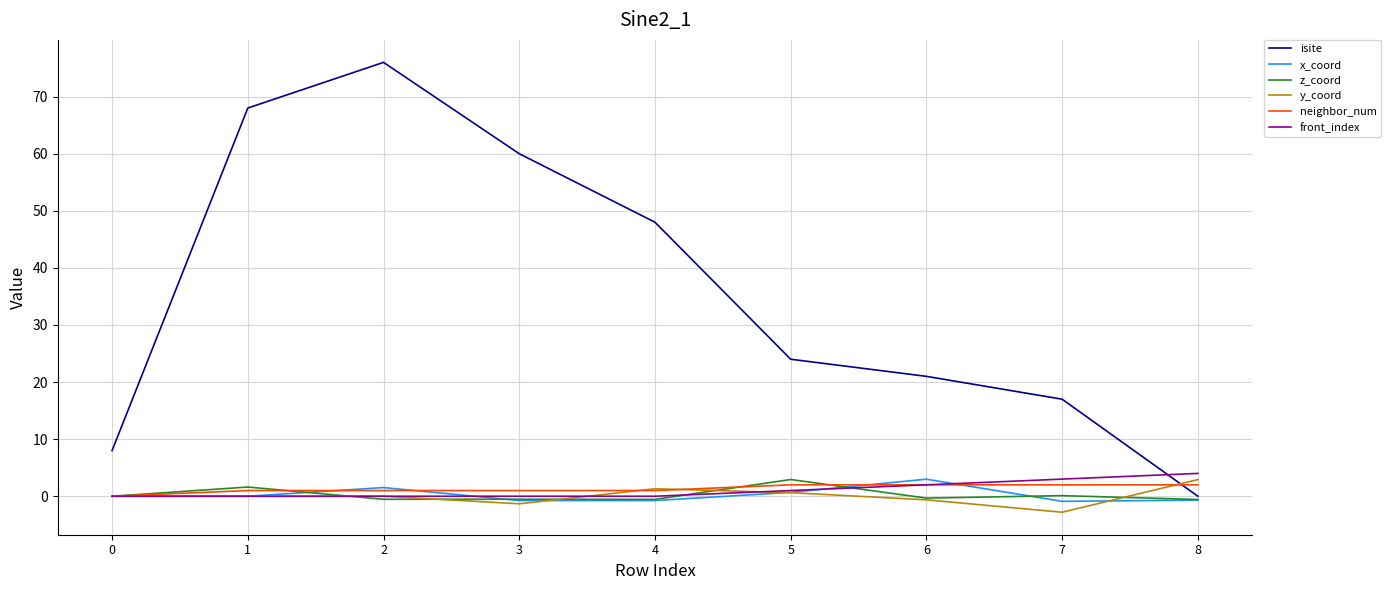

Does the chart have visible grid lines?

Yes